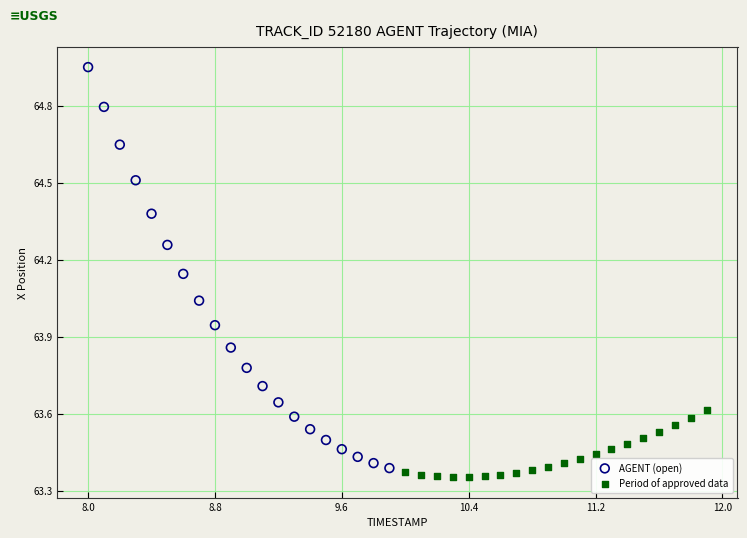

Which series reaches the maximum Y coordinate?

AGENT (open)